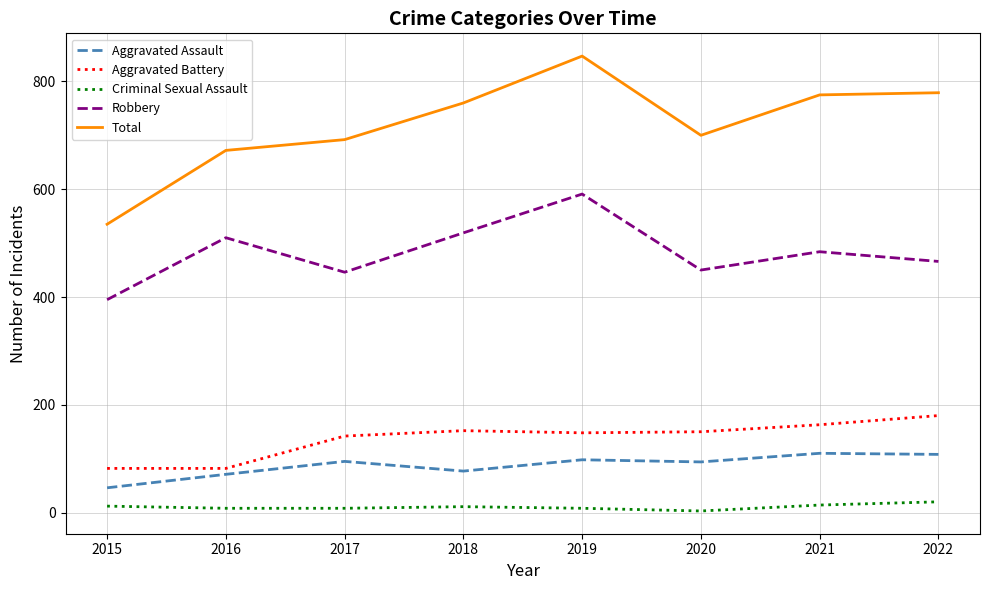

True or false: Aggravated Battery and Criminal Sexual Assault intersect in this chart.

False